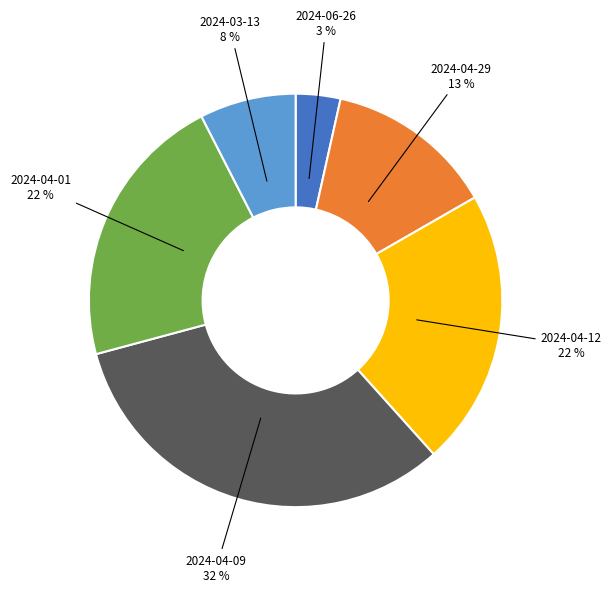

Count the number of slices in the pie.

6